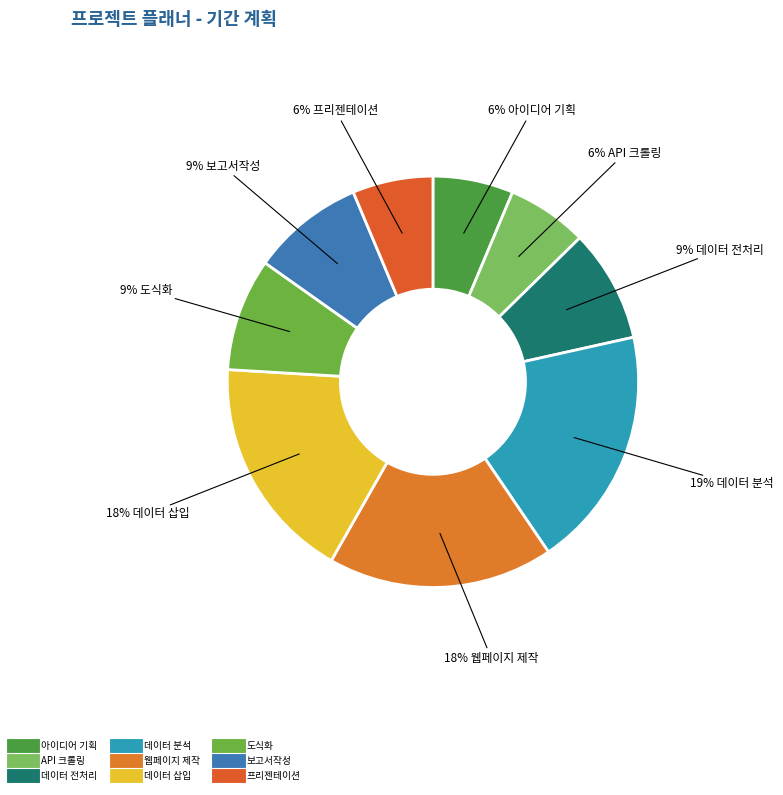

How many segments does this pie chart have?

9